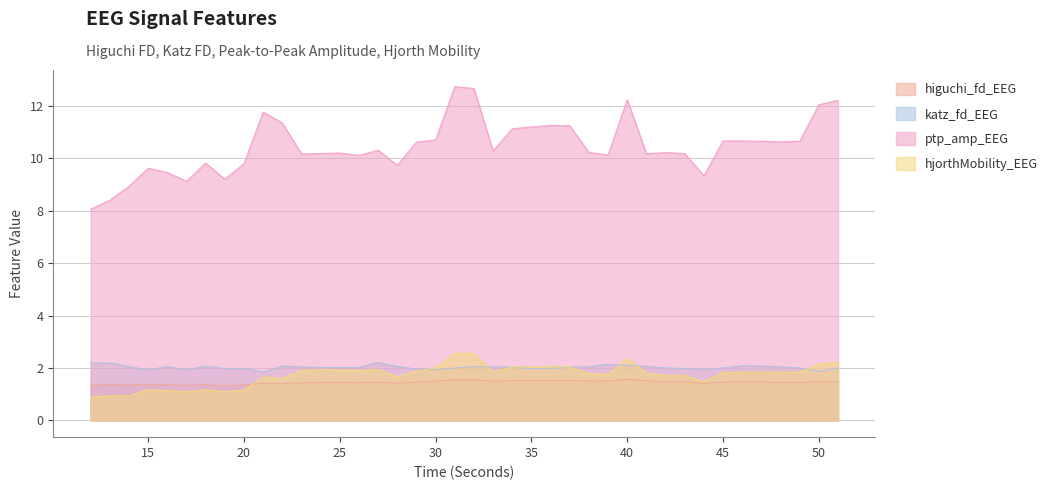

Where does the ptp_amp_EEG series first go above 10?

21